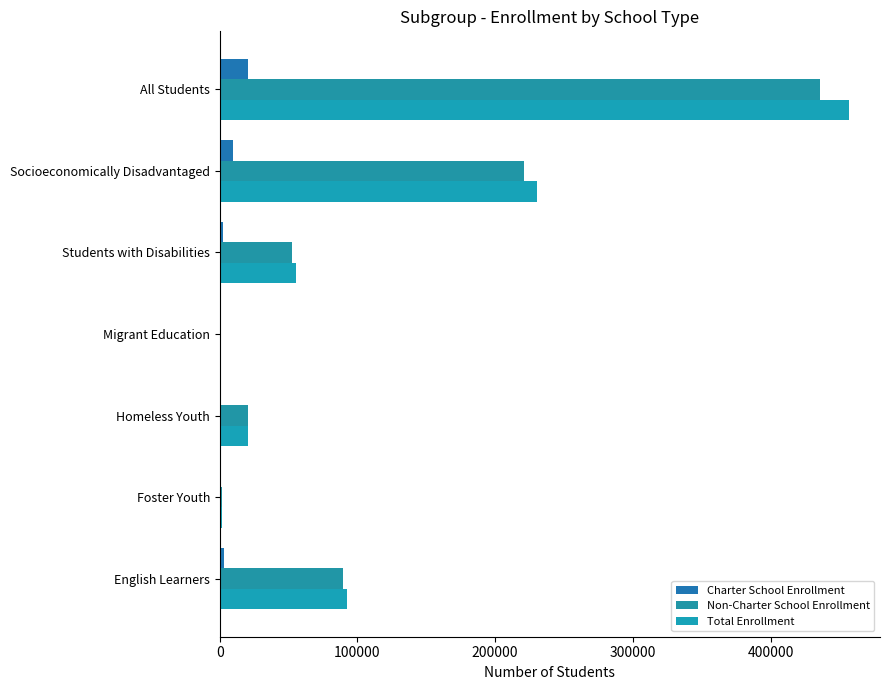

How many series are shown in this chart?

3